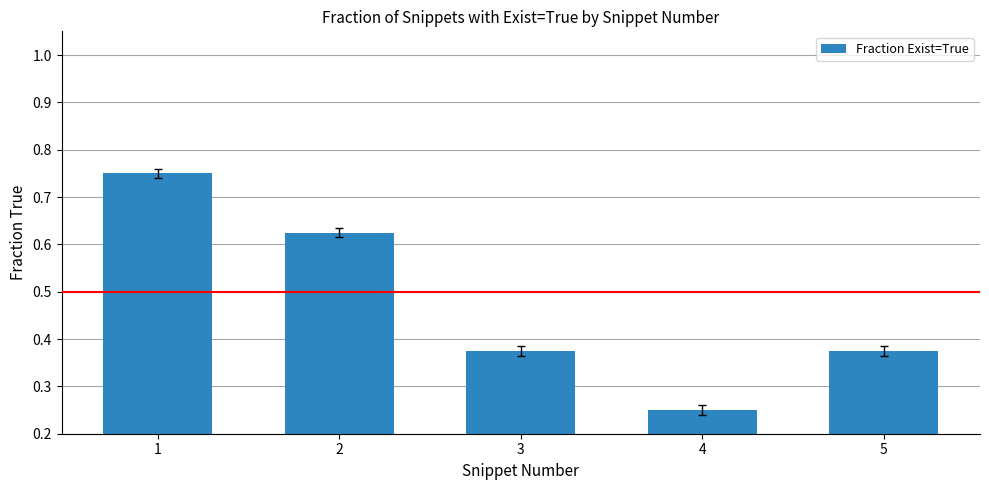

What is the sum of the values at 1 and 3?

1.1